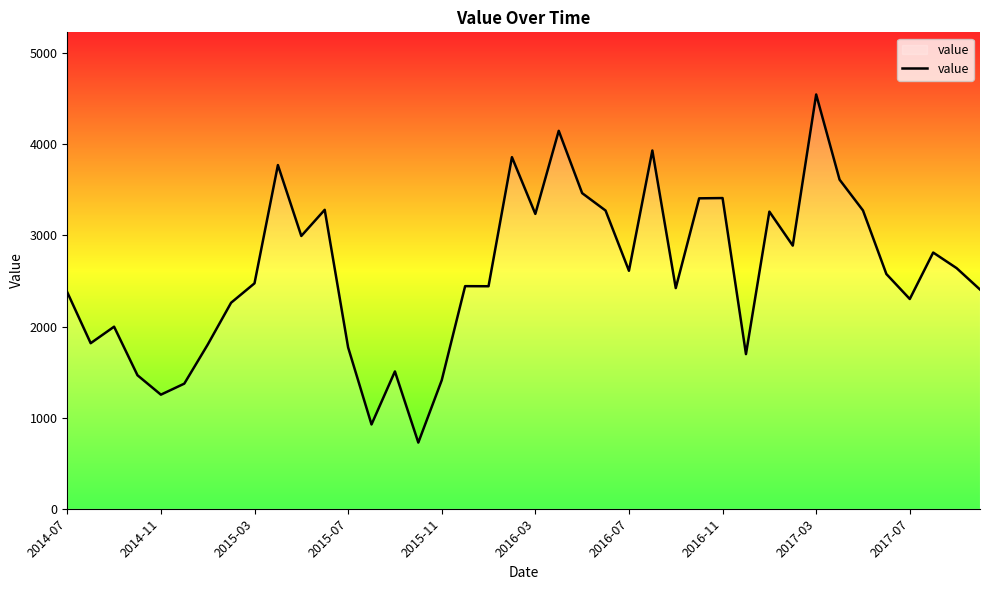

What is the difference between the maximum and minimum values?

3821